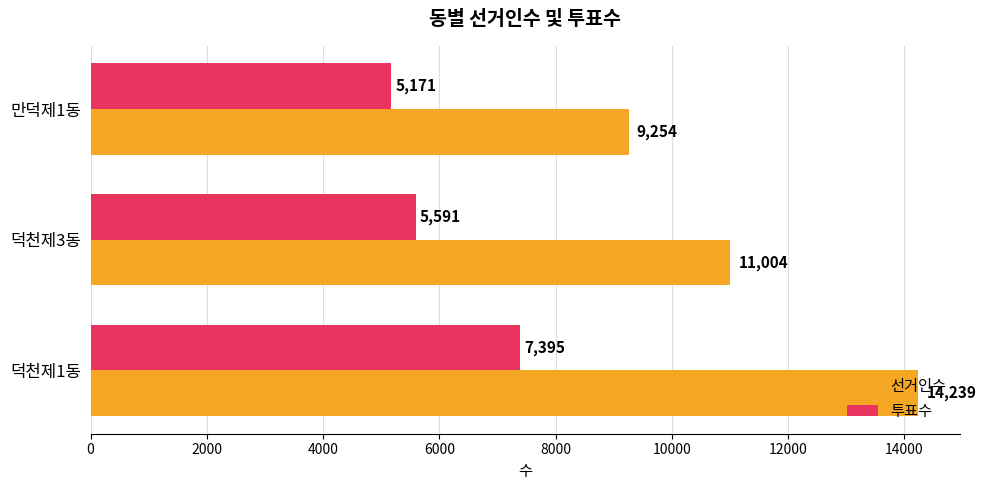

What is the average value of the 선거인수 series?

11499